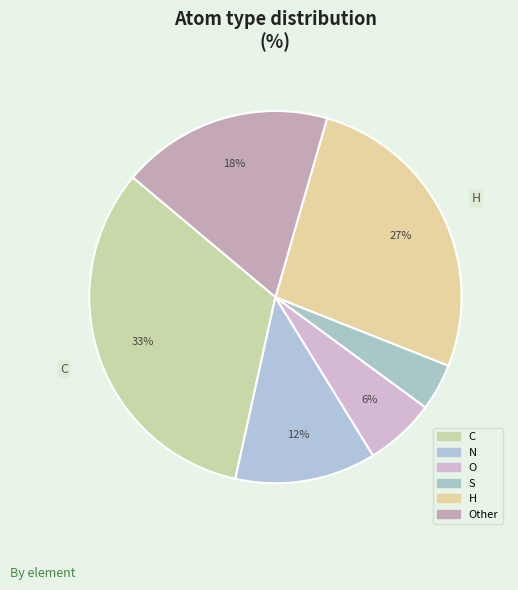

Which category has the biggest portion of the pie?

C